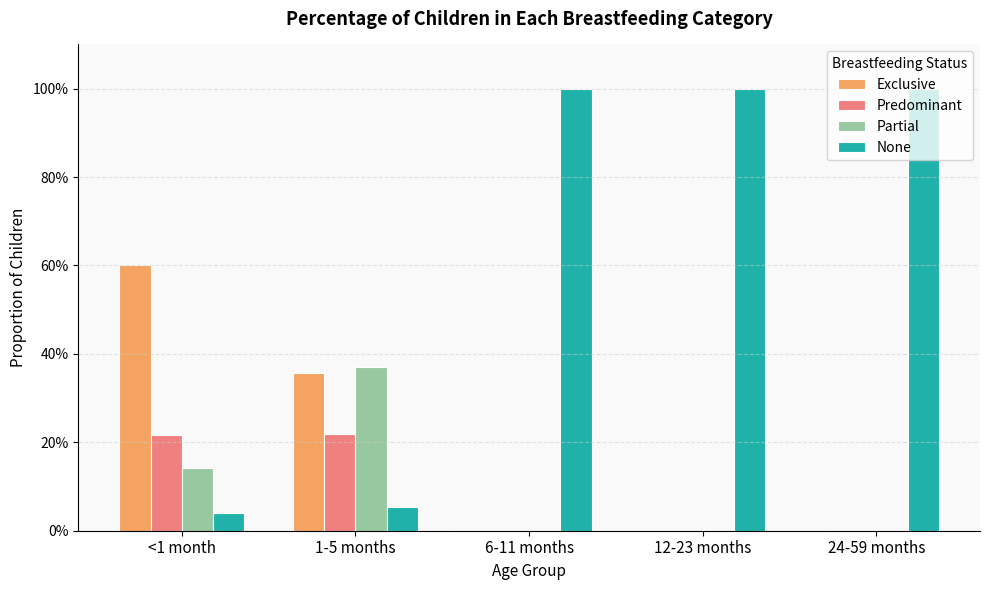

What are all the series names shown in the legend?

Exclusive, Predominant, Partial, None